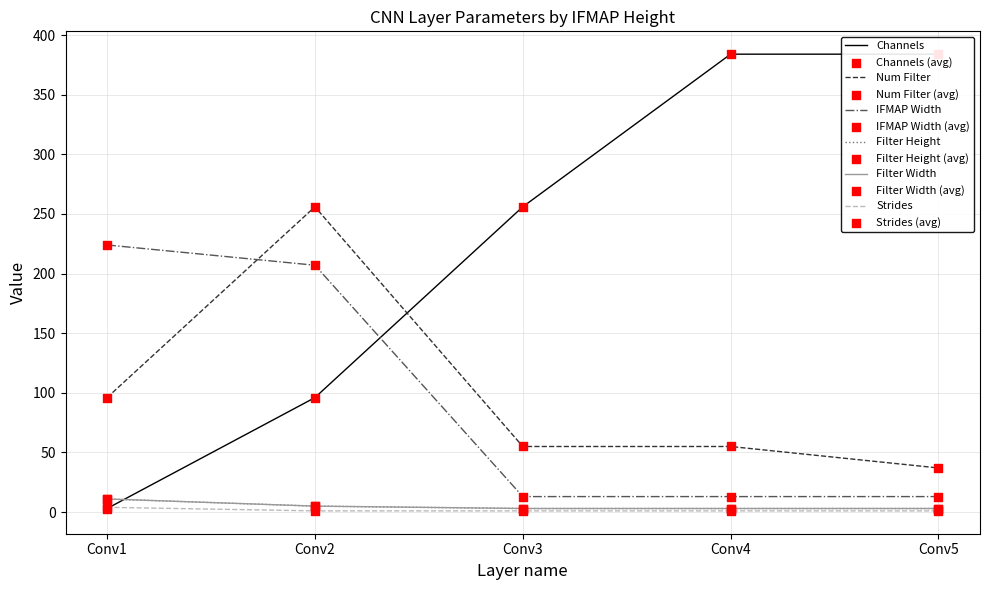

Which series has the largest total across all categories?

Channels